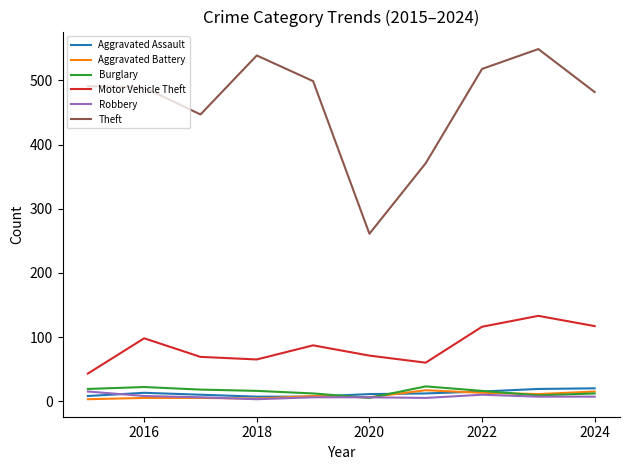

Which series has the widest spread of values?

Theft